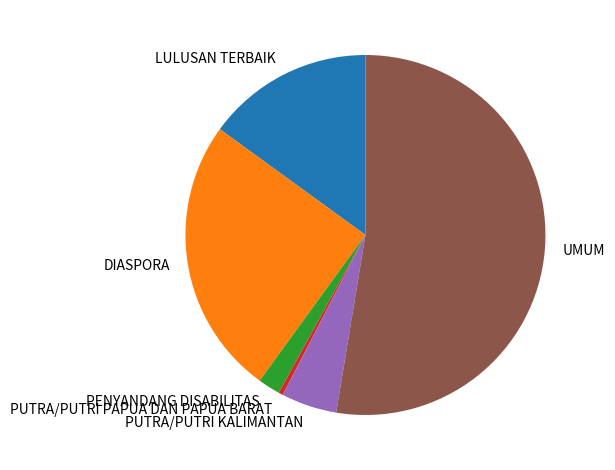

How many segments does this pie chart have?

6